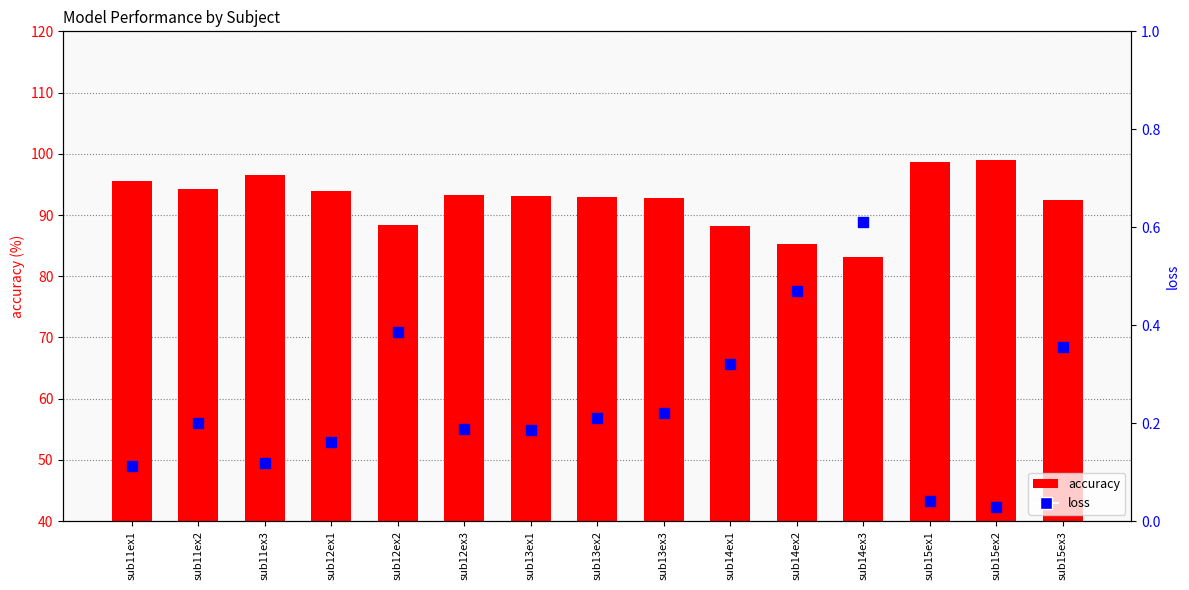

Which series has the widest spread of Y values?

accuracy